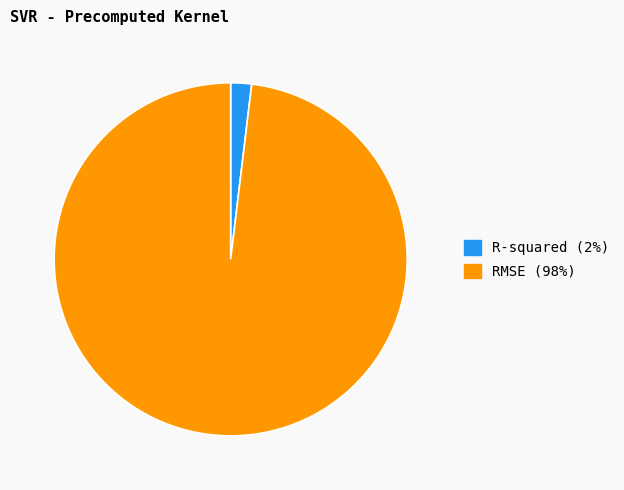

How many segments does this pie chart have?

2